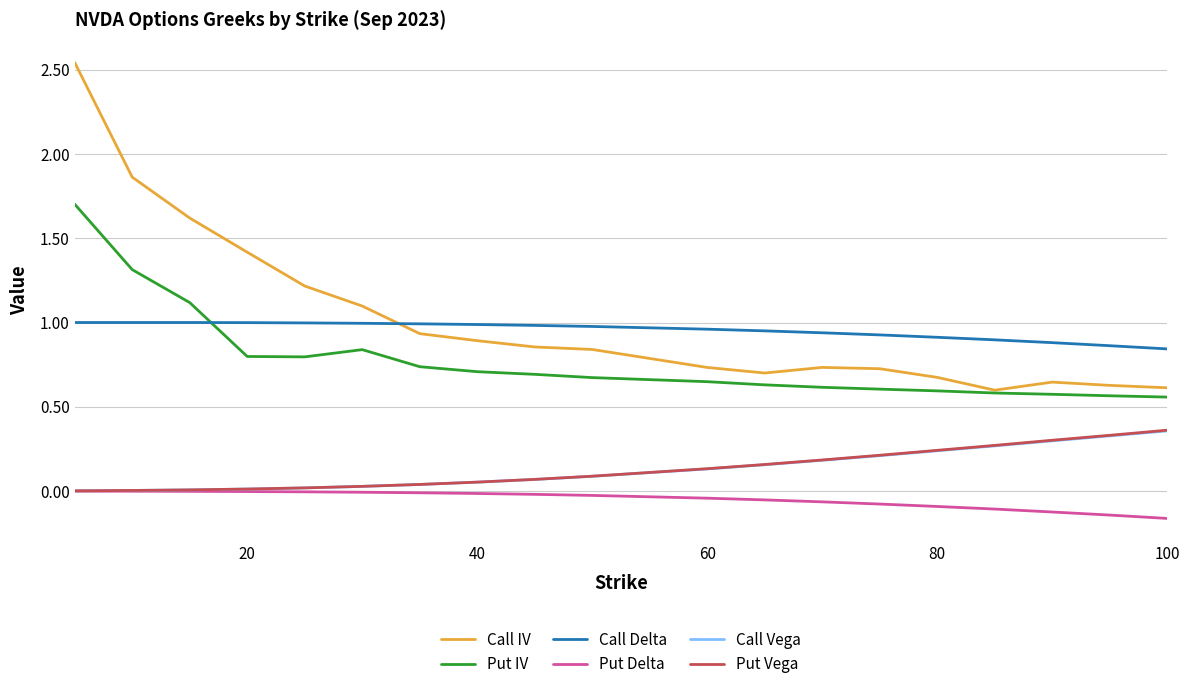

How many times do Call Delta and Put IV cross each other?

1